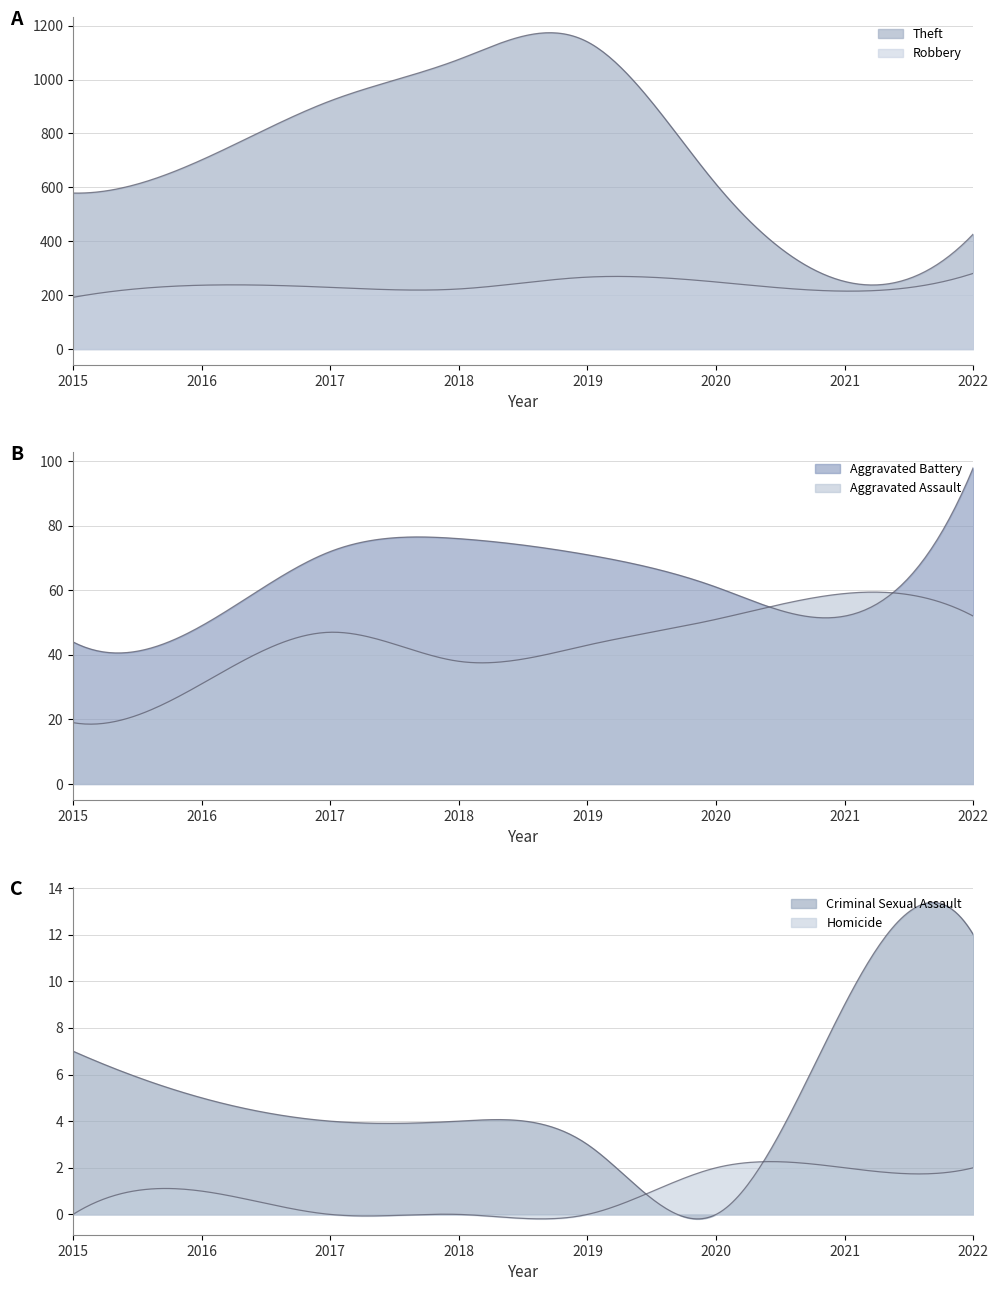

Which series has the largest range (max minus min)?

Theft